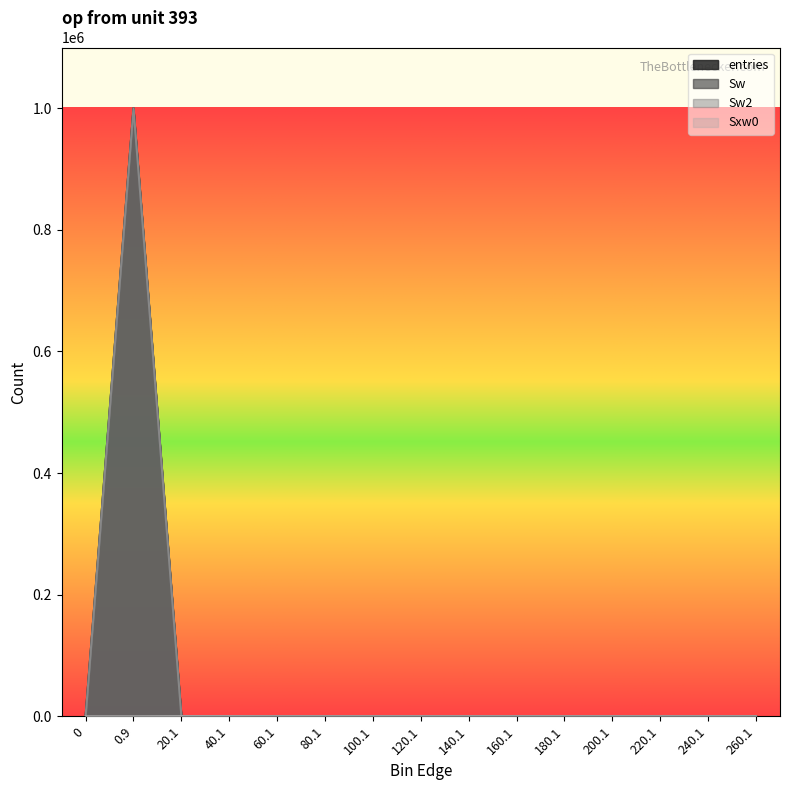

How many values in Sxw0 are above zero?

2